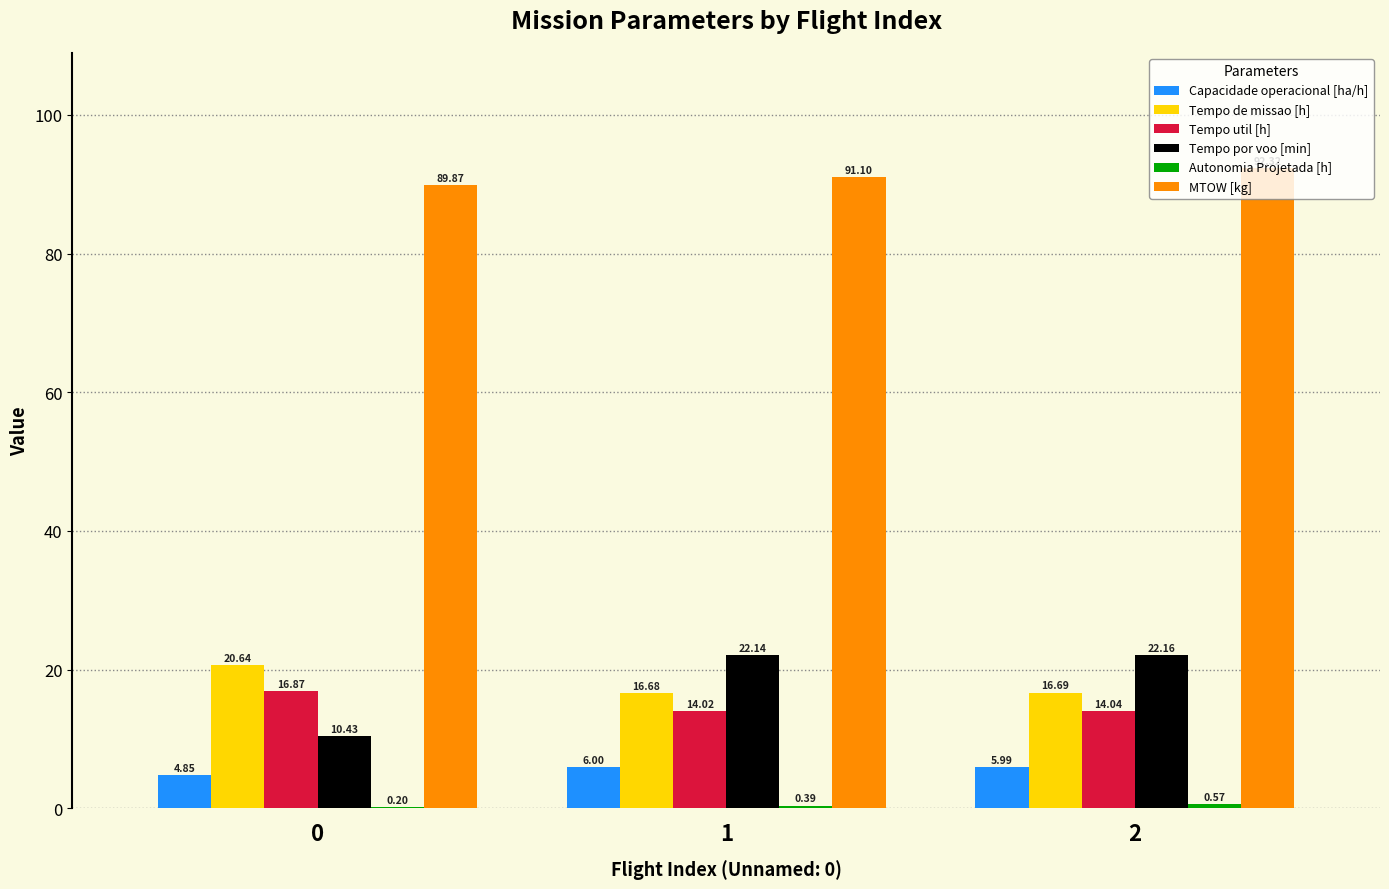

Which series changed the most between 0 and 1?

Tempo por voo [min]